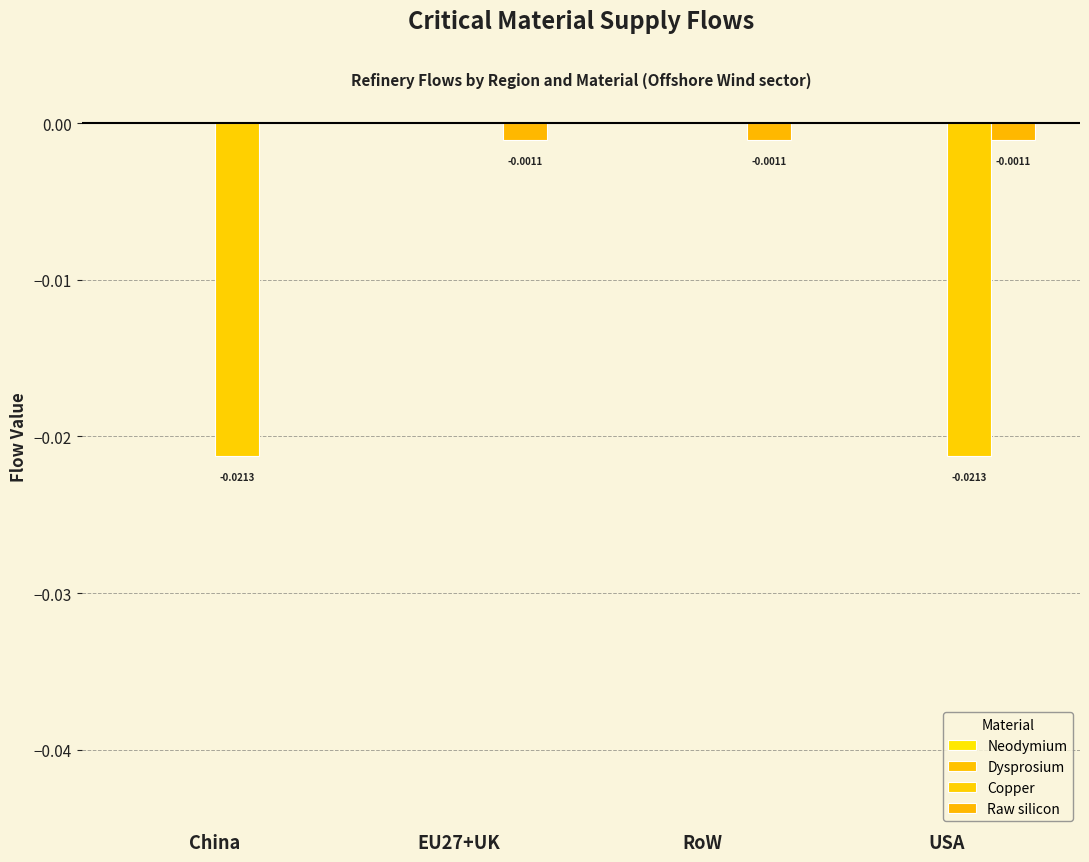

How many distinct data groups are displayed?

2